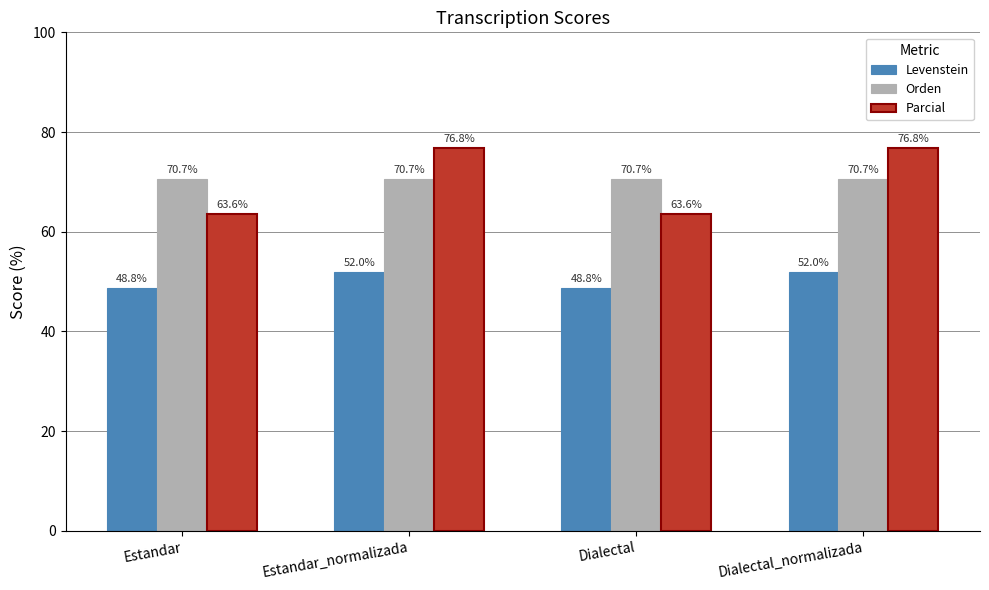

What is the minimum value for Parcial?

63.6